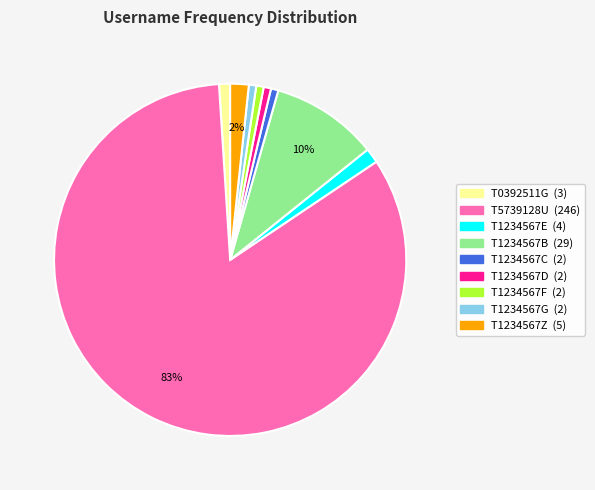

How many slices are in this pie chart?

9